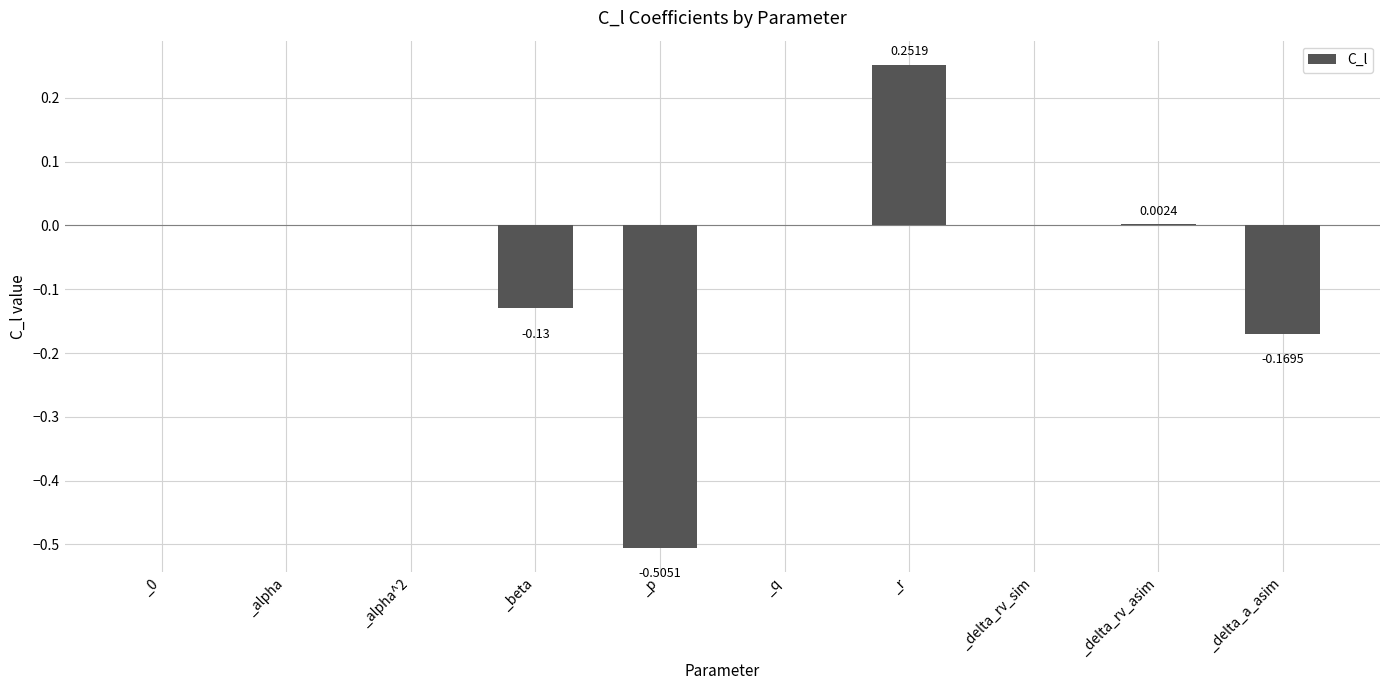

What is the sum of all values?

-0.6